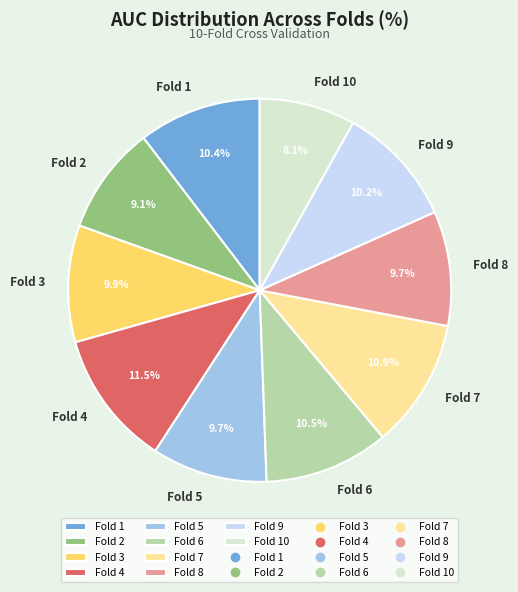

Is the sum of Fold 9 and Fold 5 greater than half?

No